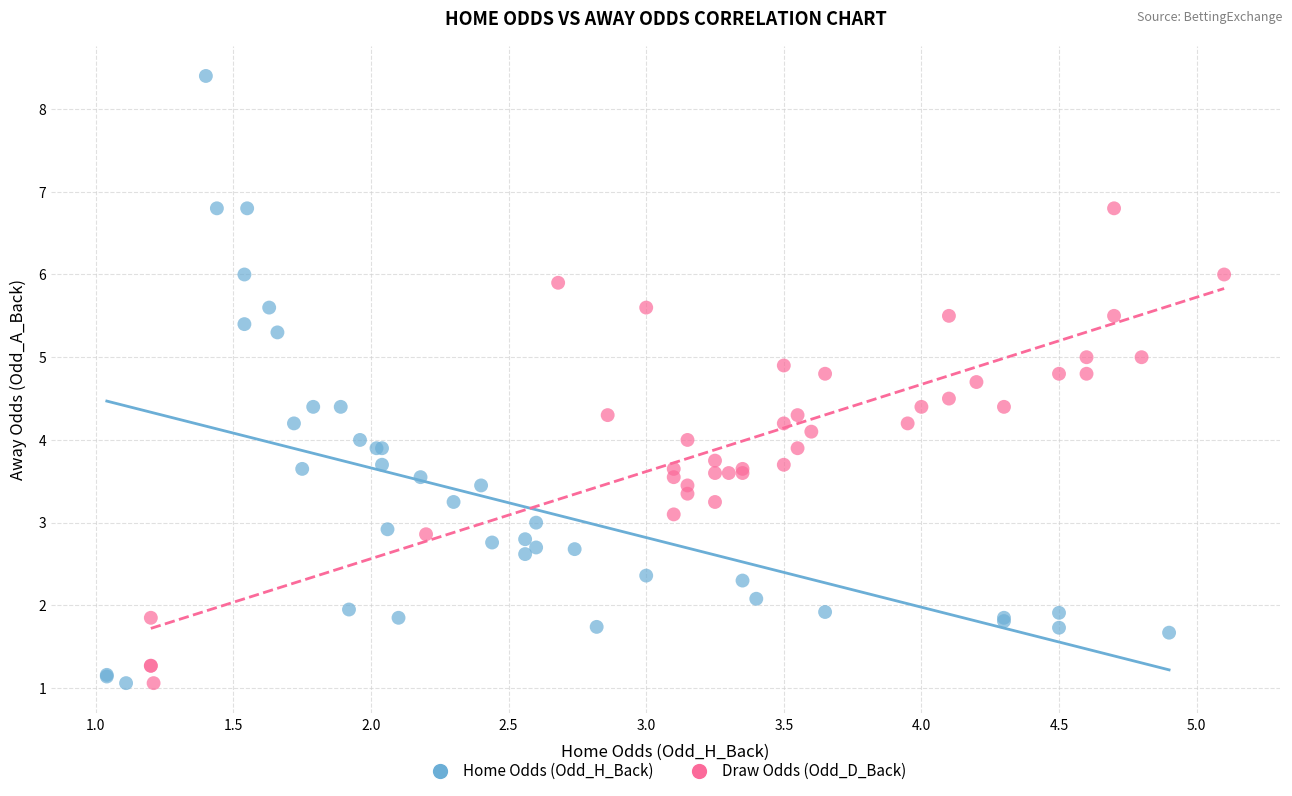

Which series contains the highest Y value?

Home Odds (Odd_H_Back)